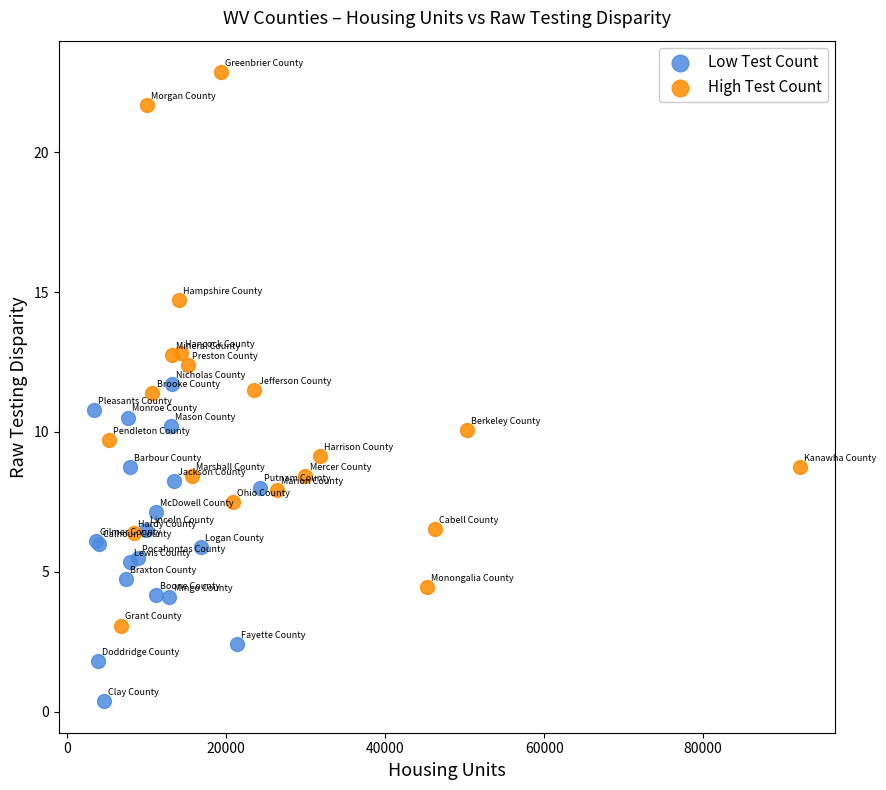

Which series reaches the minimum Y coordinate?

Low Test Count